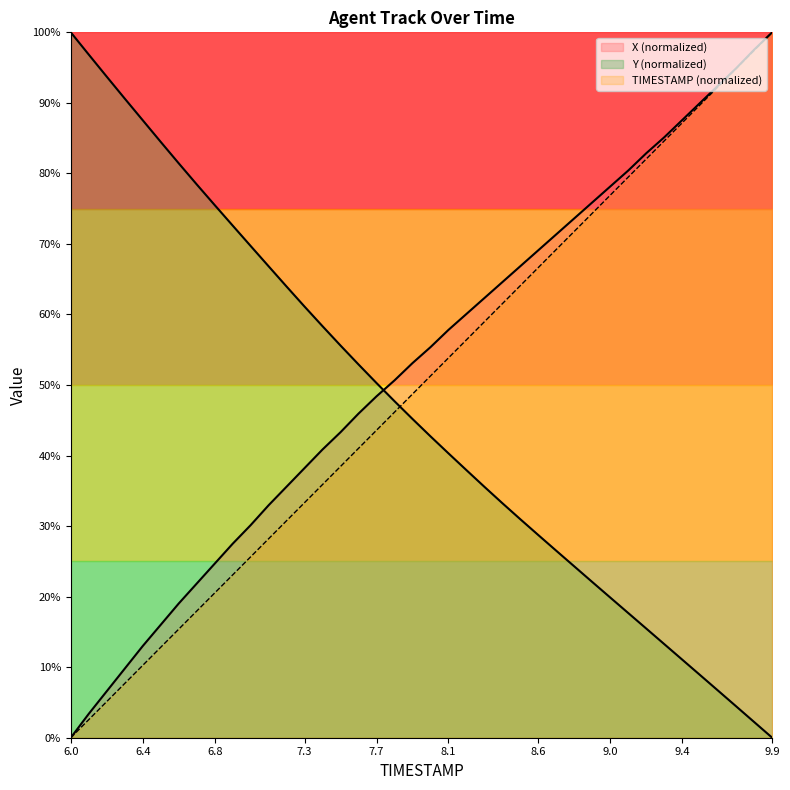

List the series in order of their peak value, highest first.

TIMESTAMP, X, Y